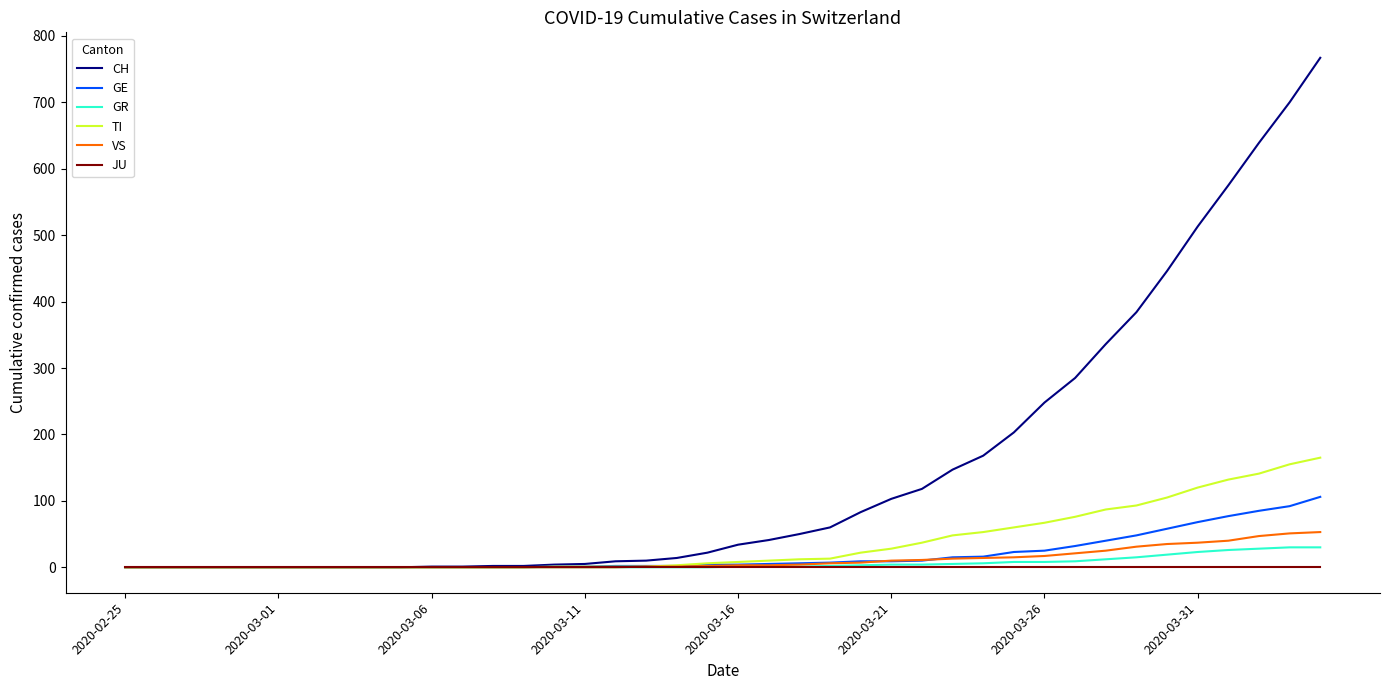

Which series has the largest total across all categories?

CH